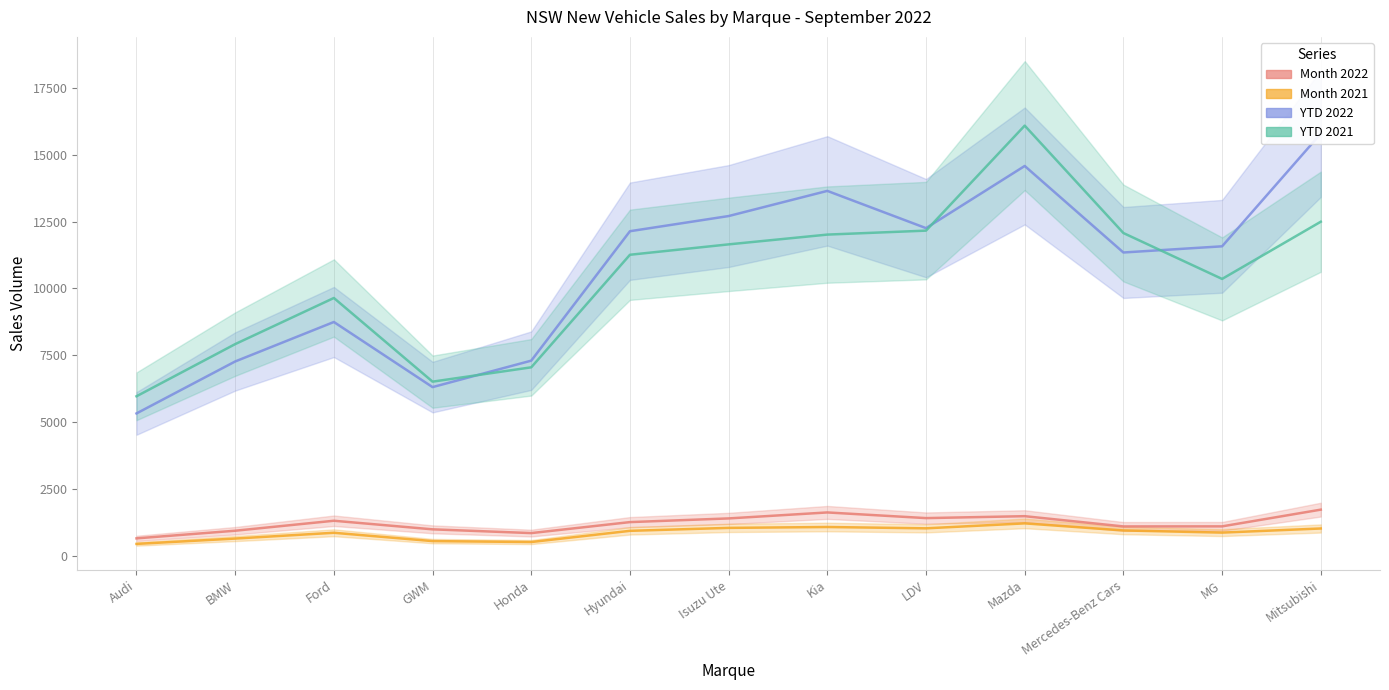

At which category is the sum across all series the highest?

Mazda